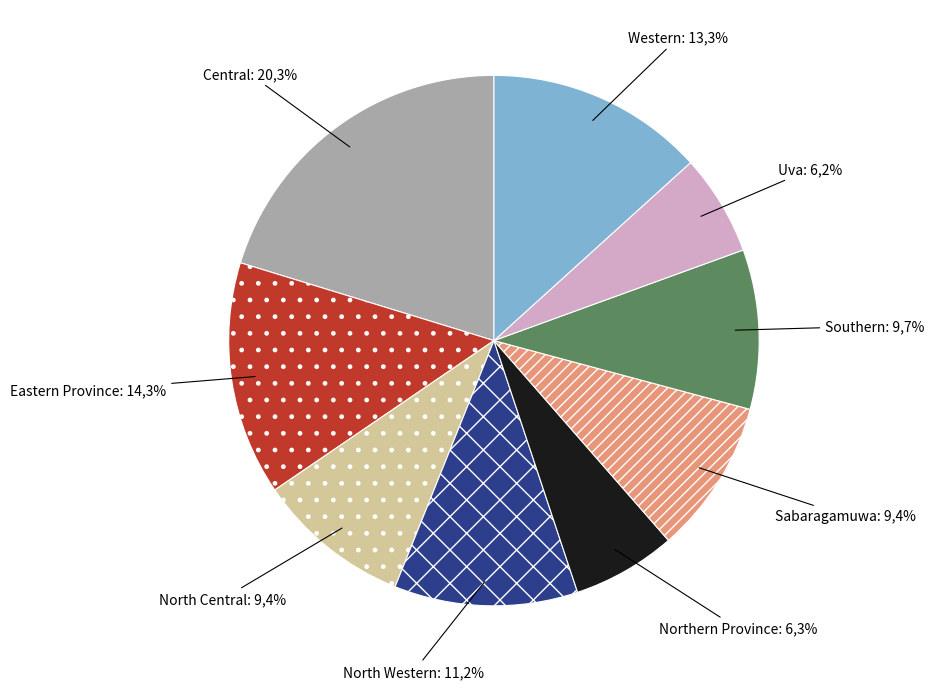

What is the largest slice in the pie chart?

Central